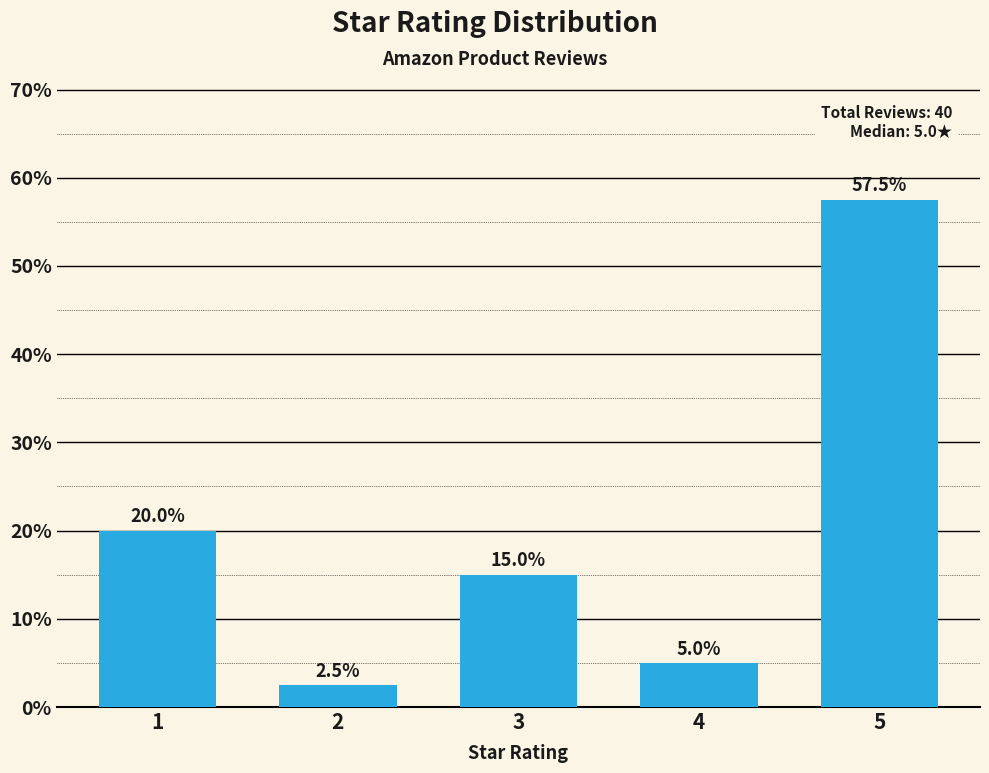

Reading left to right, list all the values displayed in this chart.

1=20.0	2=2.5	3=15.0	4=5.0	5=57.5